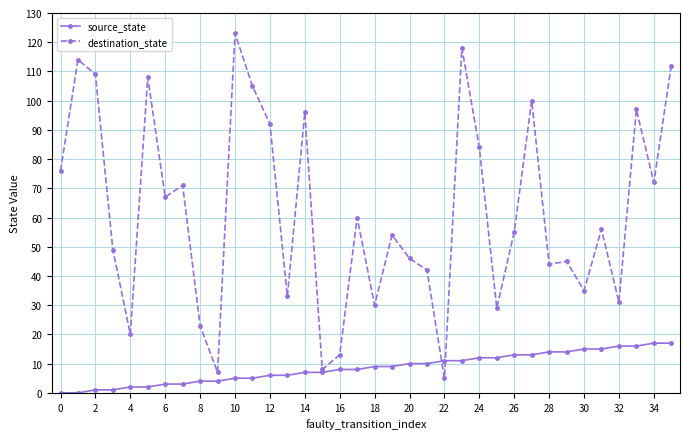

Rank the series by their maximum value, from lowest to highest.

source_state, destination_state